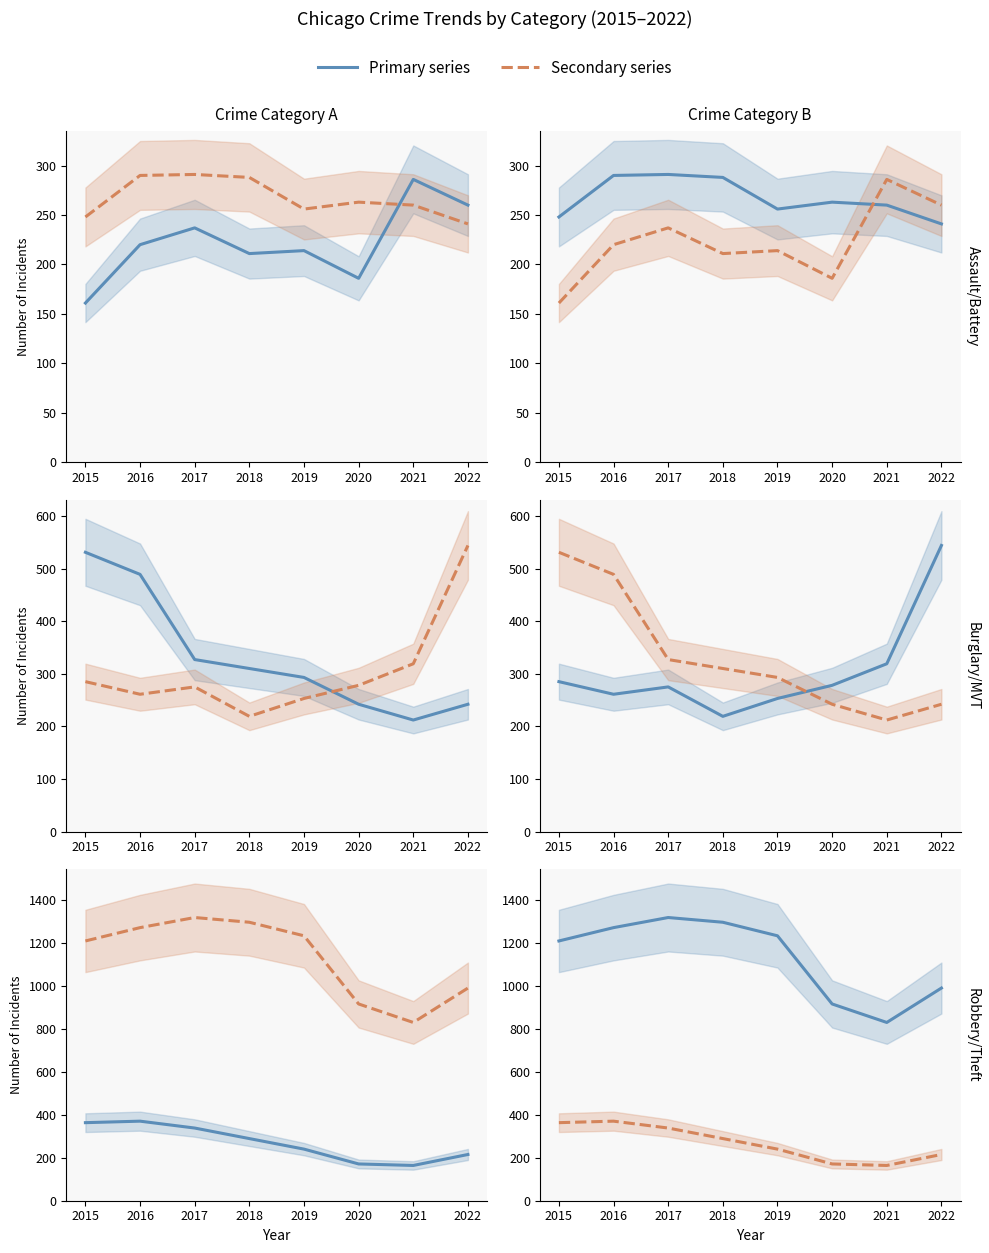

Where is Motor Vehicle Theft nearest to the value 381?

2021